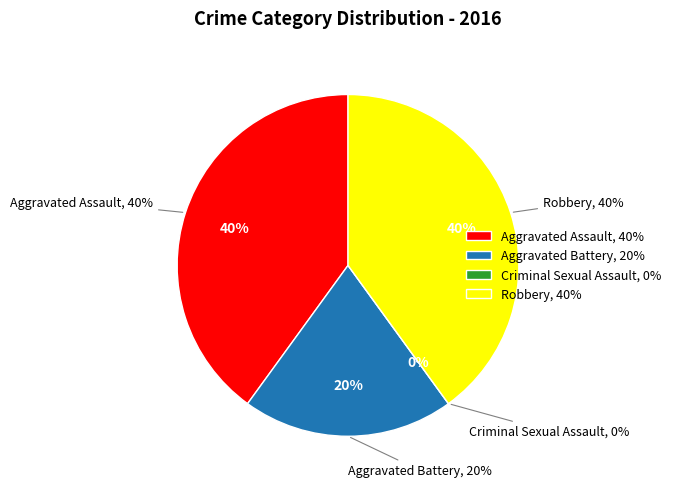

How much of the chart is everything except Criminal Sexual Assault?

100.0%